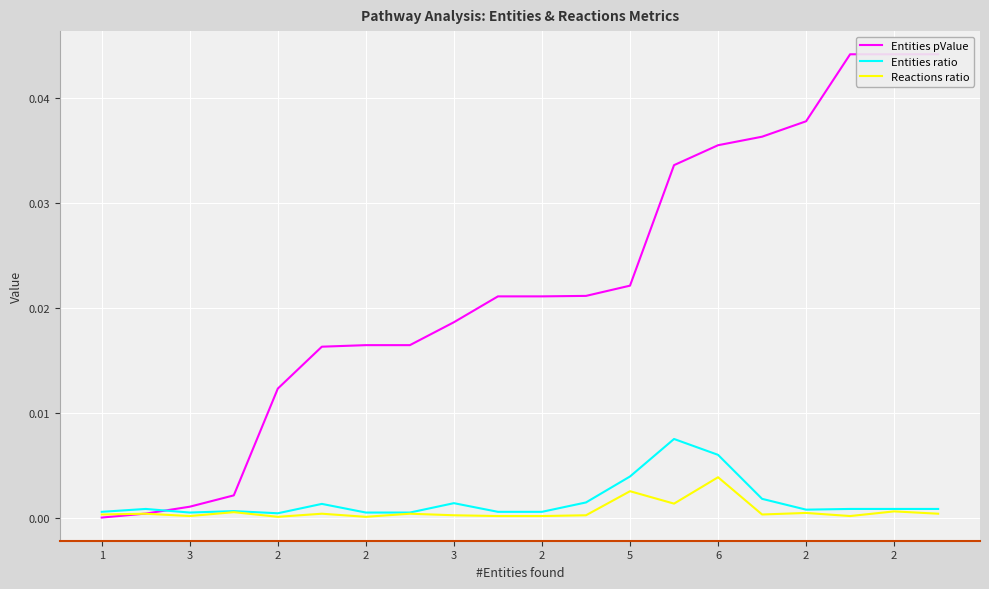

How many series are shown in this chart?

3